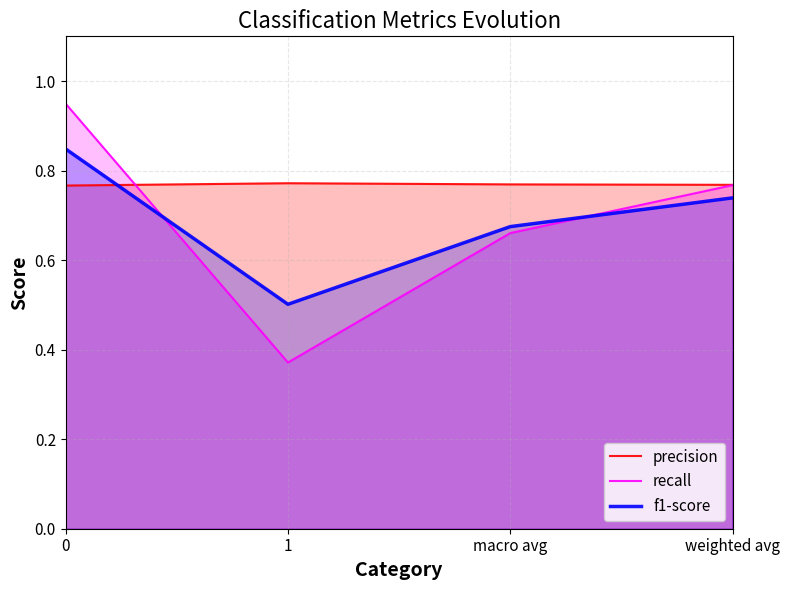

What is the sum of all recall values?

2.7